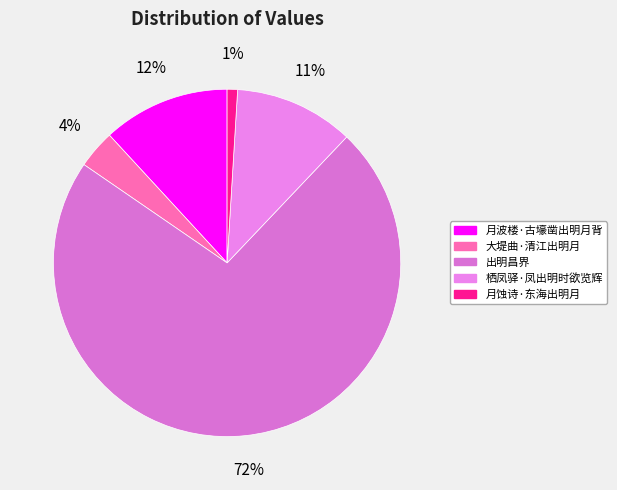

To the nearest percent, what percentage of the pie is 栖凤驿·凤出明时欲览辉?

11%